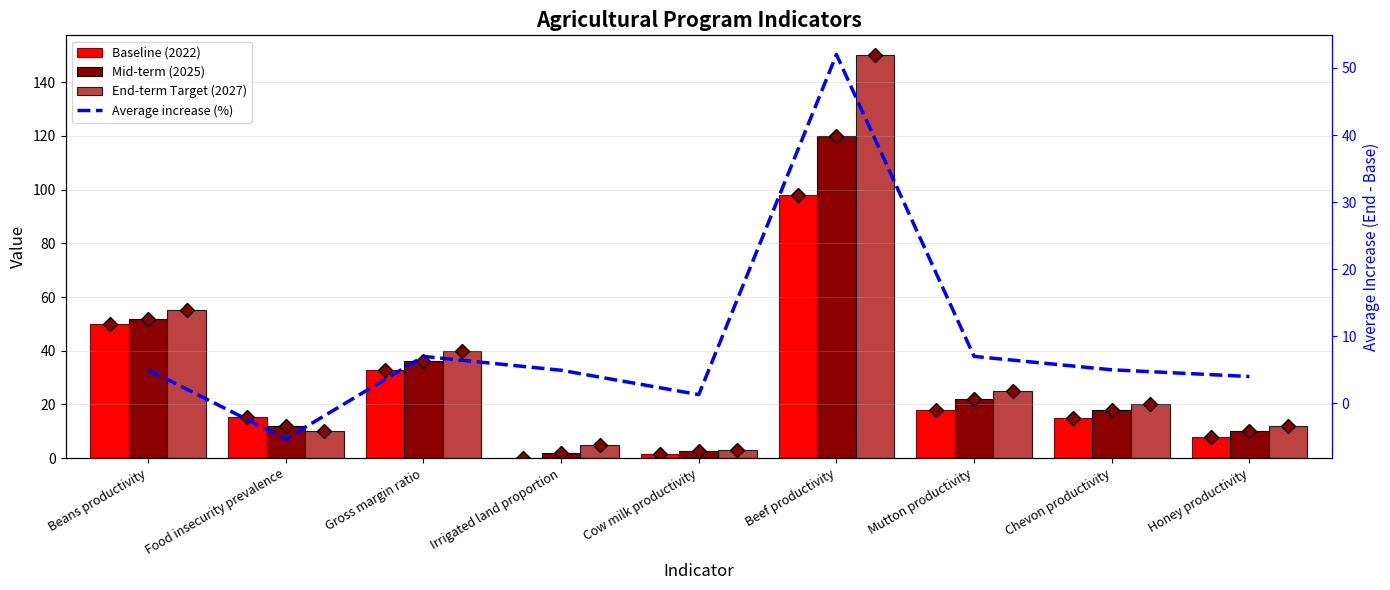

What is the total value across all series at Beans productivity?

162.0